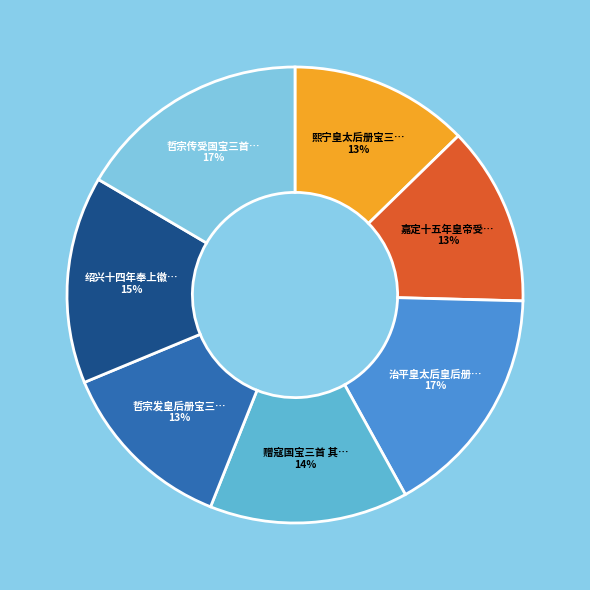

To the nearest percent, what is the average slice percentage?

14%